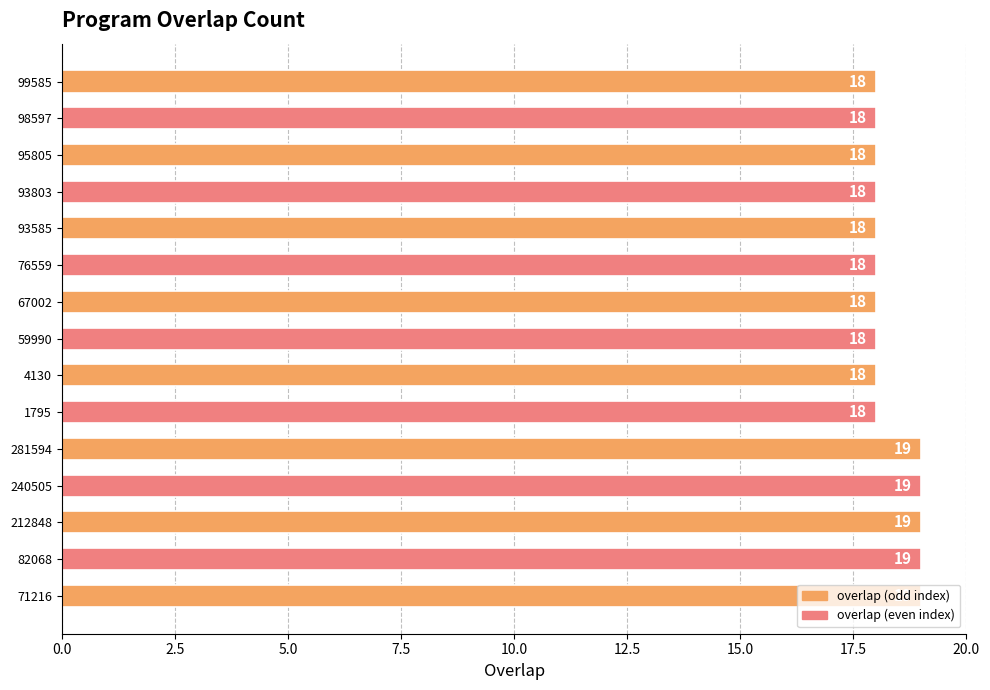

What is the smallest value displayed?

18